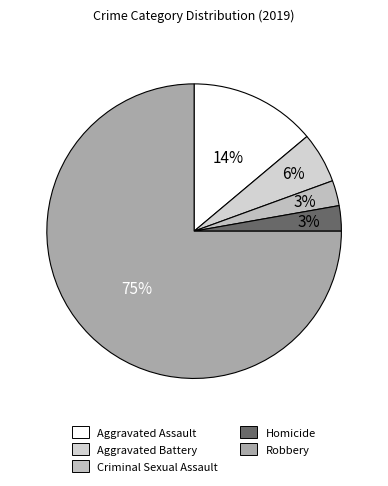

To the nearest percent, what percentage of the pie is Aggravated Assault?

14%